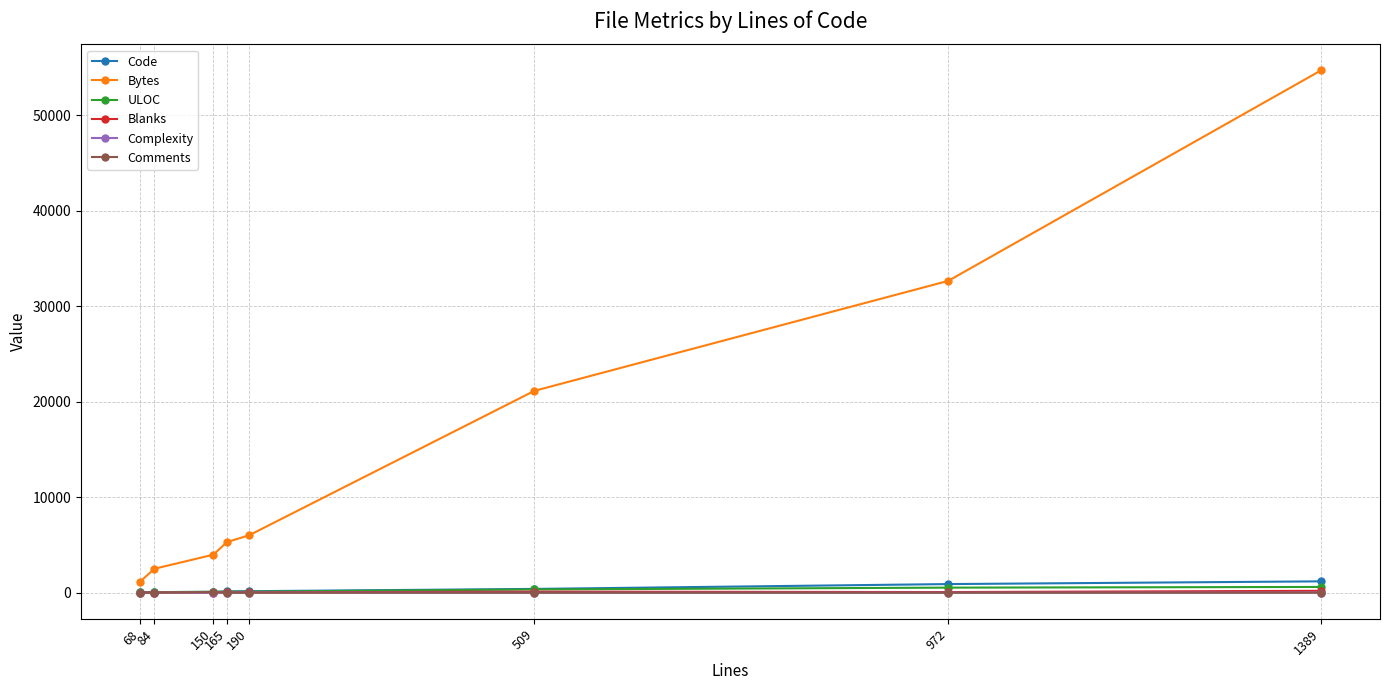

True or false: Blanks has more than 0 points higher than both neighbors.

True